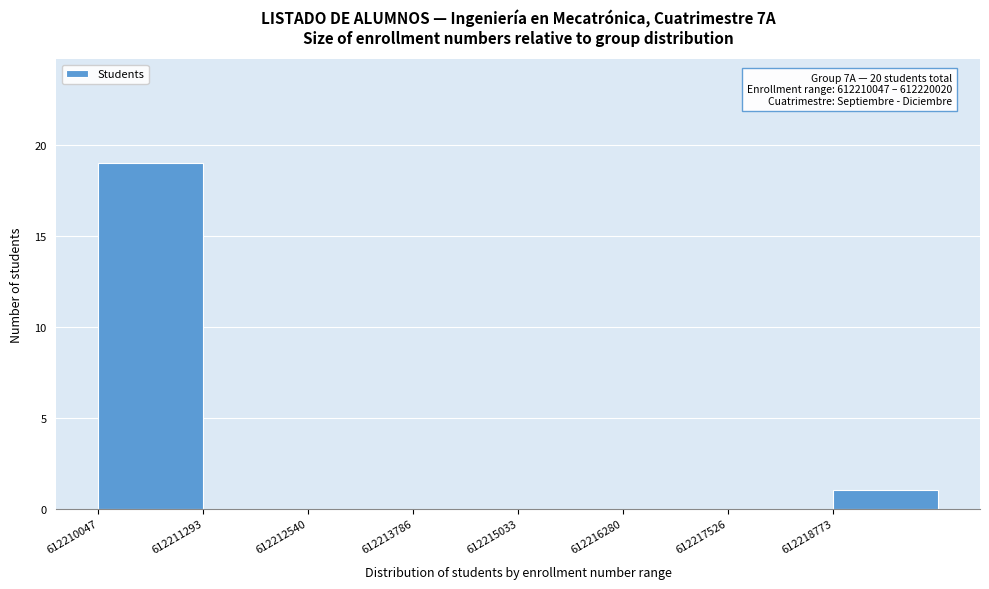

Over which range of the x-axis is the bar tallest?

612210000 to 612211200